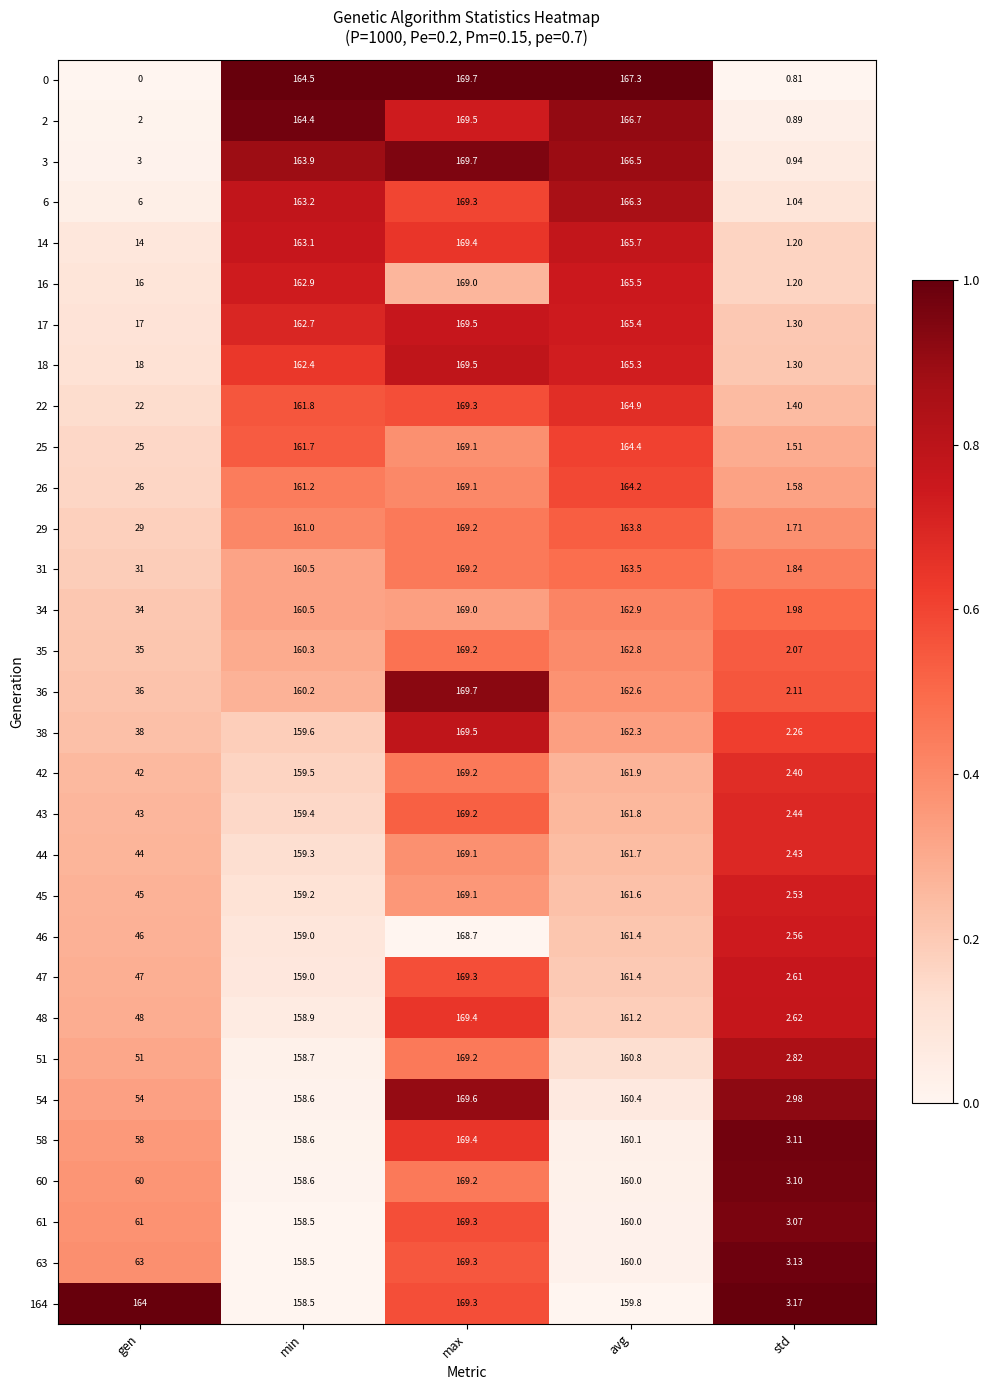

Rank the categories by 36 value from lowest to highest.

std, gen, min, avg, max